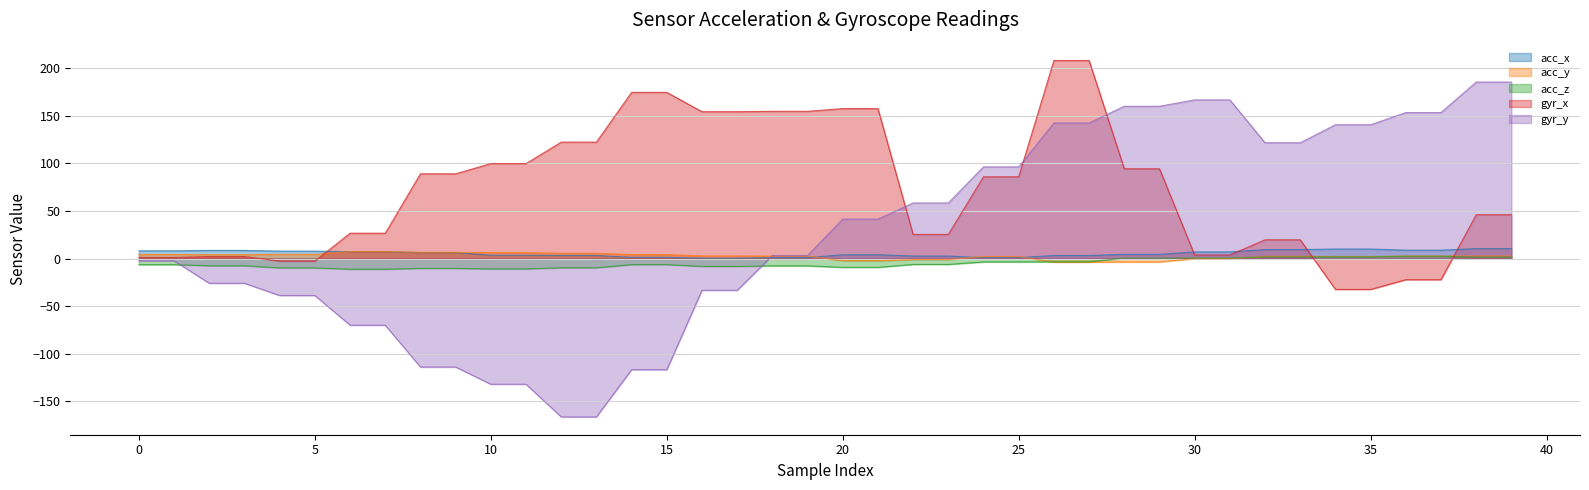

What value does the acc_x series have at 11?

3.5